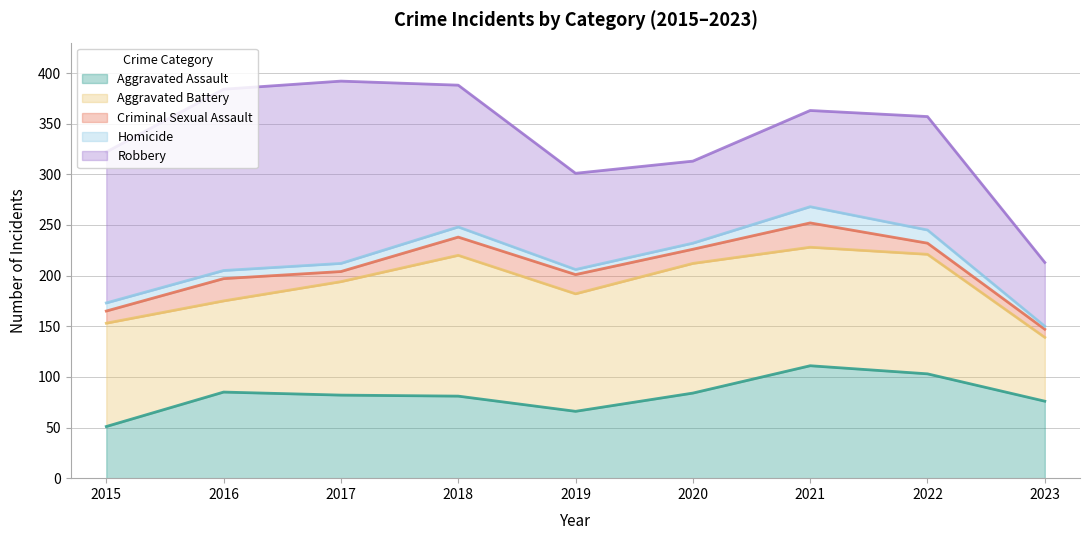

Does the chart have visible grid lines?

Yes